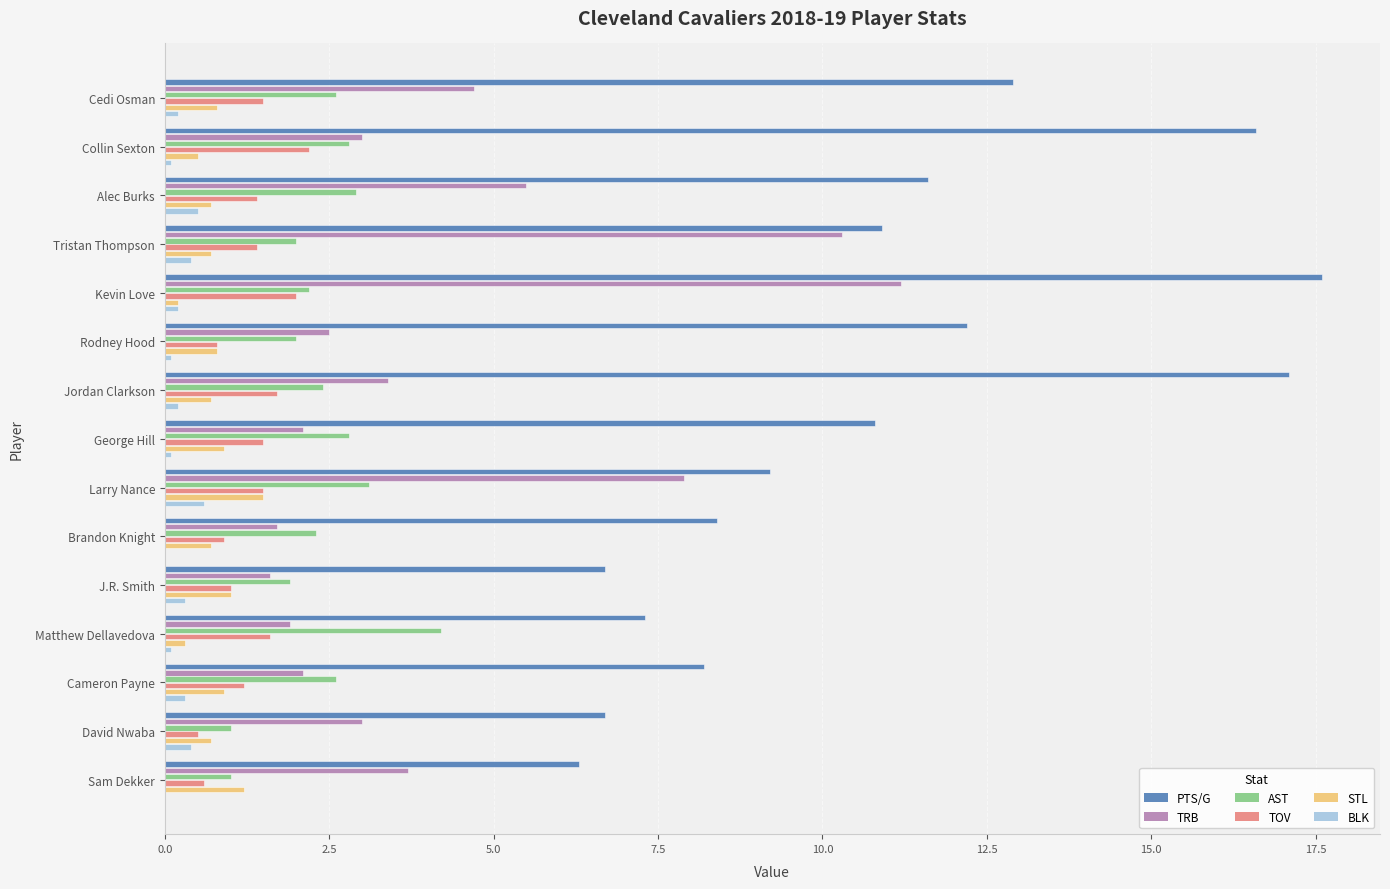

Read the TRB value at David Nwaba.

3.0